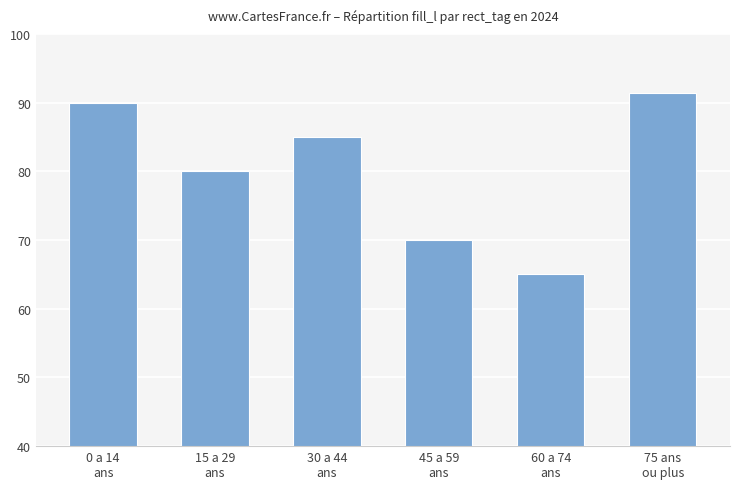

The value at 45 a 59
ans is 70.0. True or false?

True